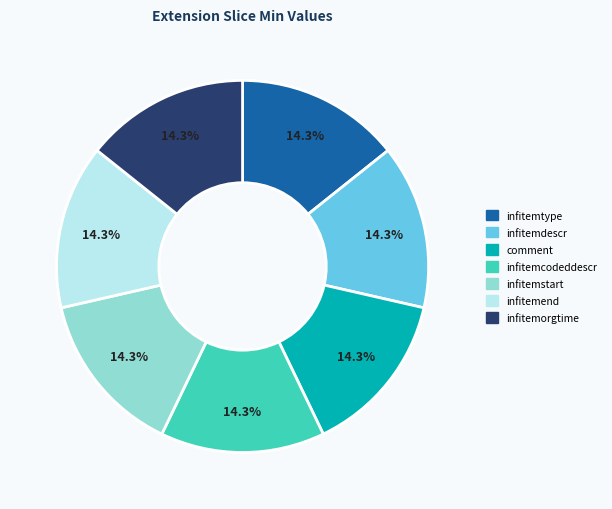

What is the ratio of the value at infitemorgtime to the value at infitemdescr?

1.0